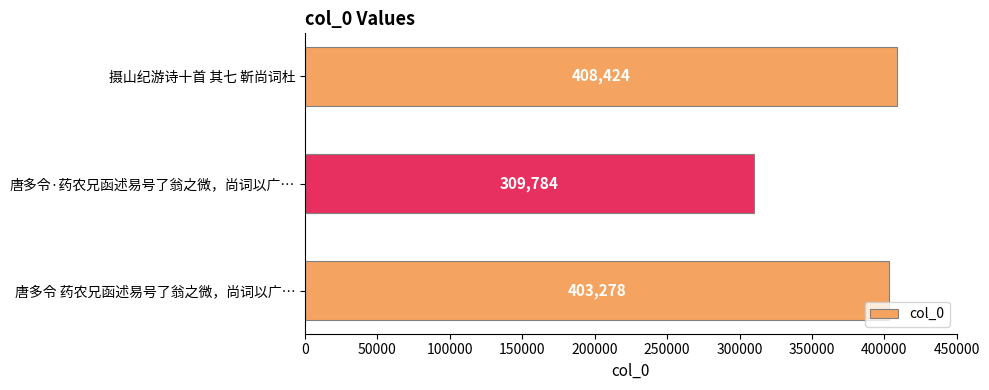

Approximately how many times larger is the value at 唐多令 药农兄函述易号了翁之微，尚词以广… compared to 摄山纪游诗十首 其七 靳尚词杜?

1.0